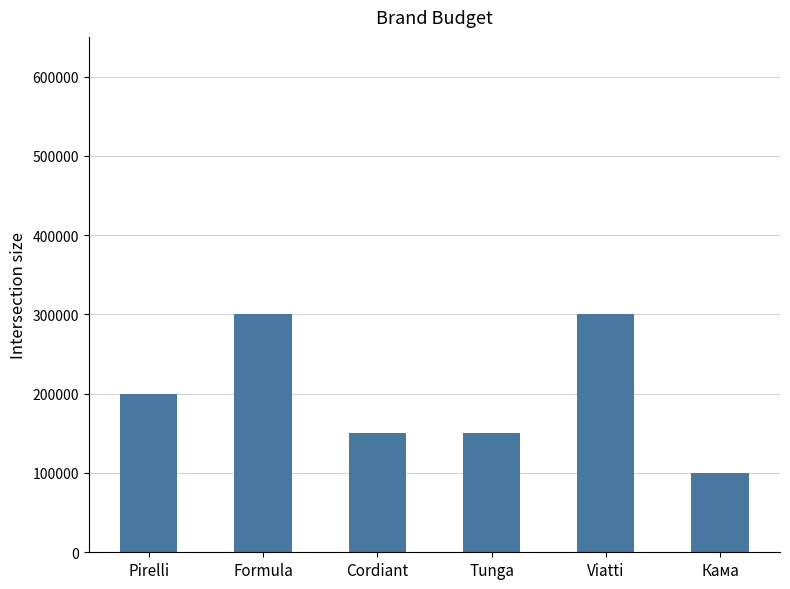

At which category does the chart reach its minimum across all series?

Кама